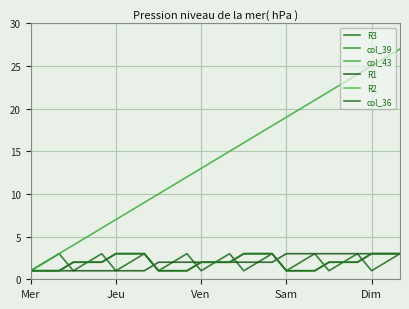

At how many categories does at least one series exceed 5?

22